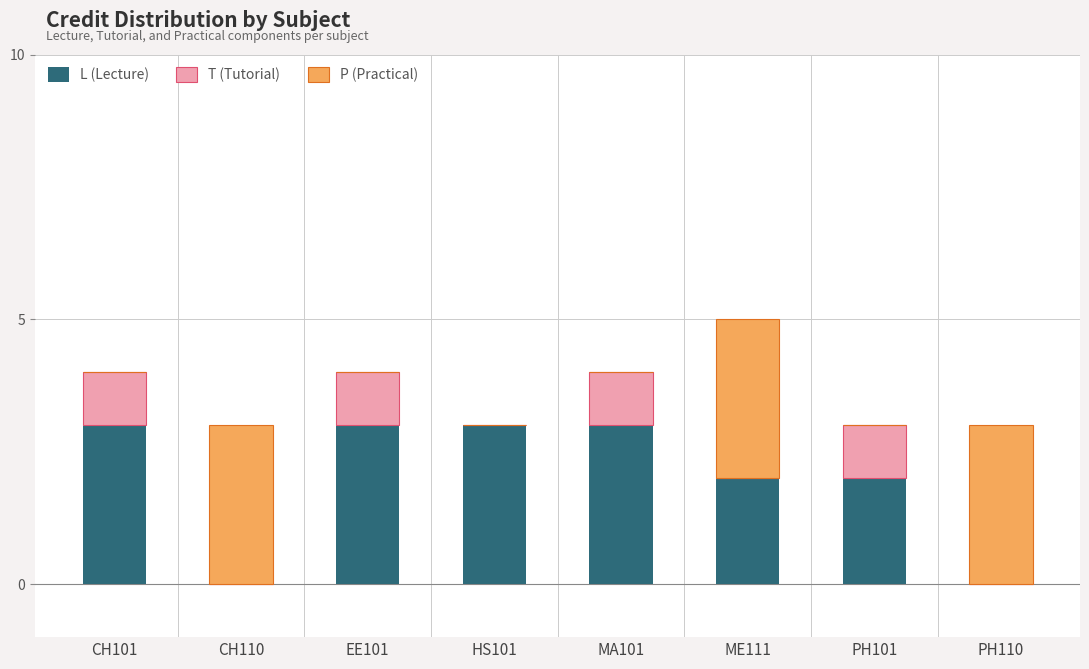

Reading left to right, what are the values for L (Lecture)?

CH101=3	CH110=0	EE101=3	HS101=3	MA101=3	ME111=2	PH101=2	PH110=0